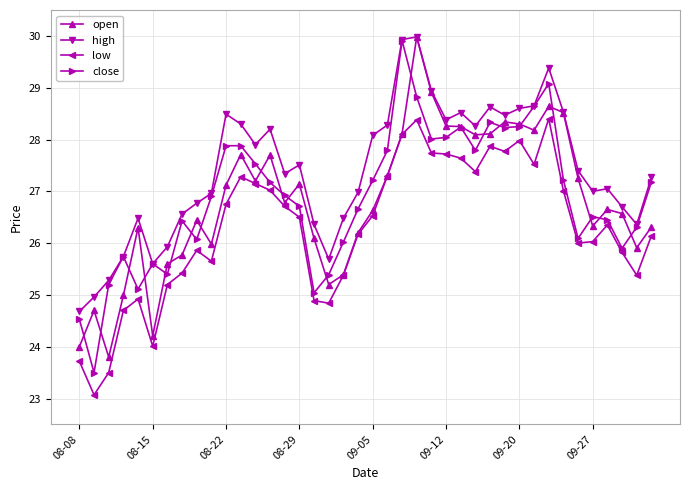

Does the chart have visible grid lines?

Yes